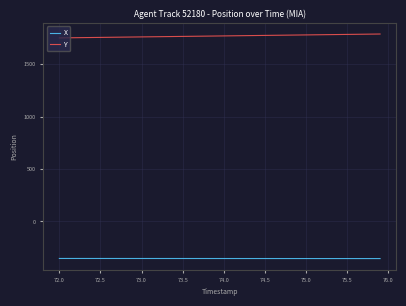

What is the maximum value shown in the chart?

1786.7